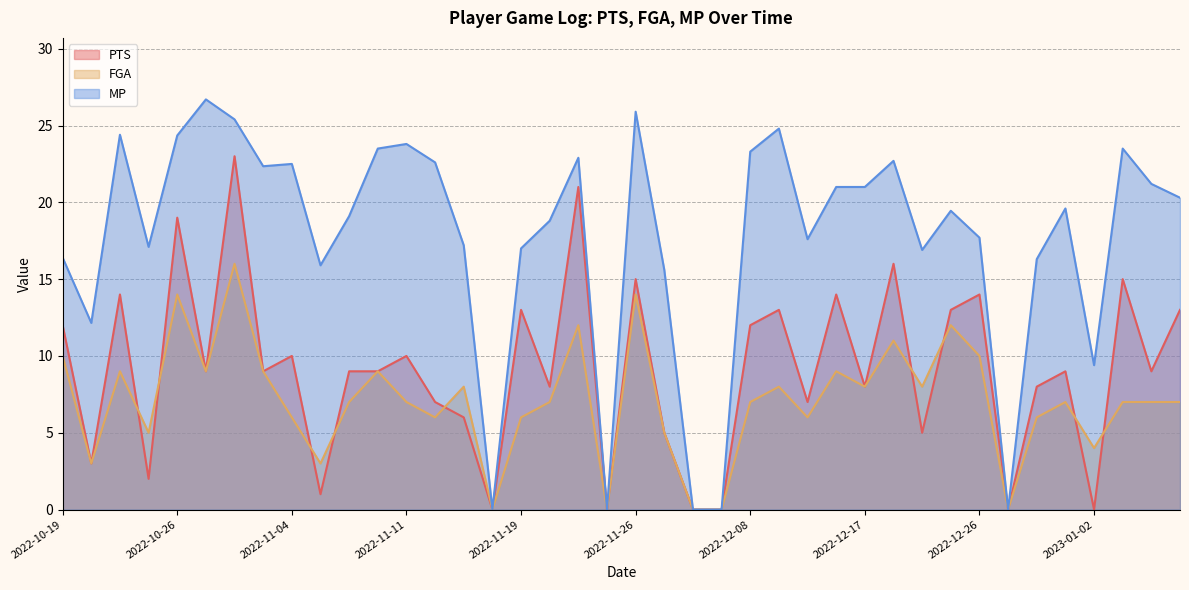

What is the difference between the highest and lowest values at 2022-11-09?

14.5